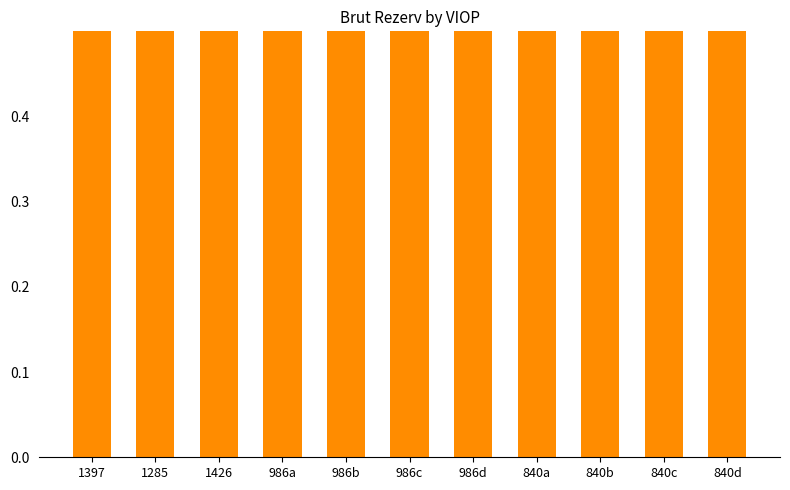

List the labels in order of value, smallest first.

840a, 840d, 840b, 840c, 986d, 986b, 986a, 986c, 1397, 1285, 1426